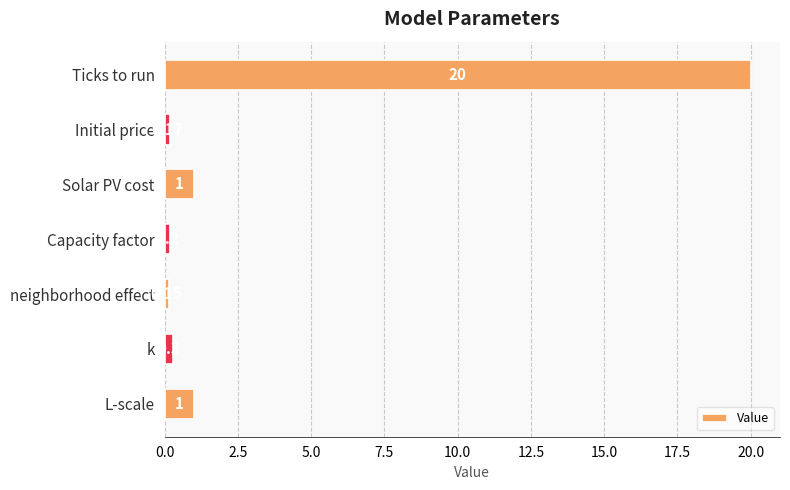

Between Ticks to run and L-scale, which is larger?

Ticks to run